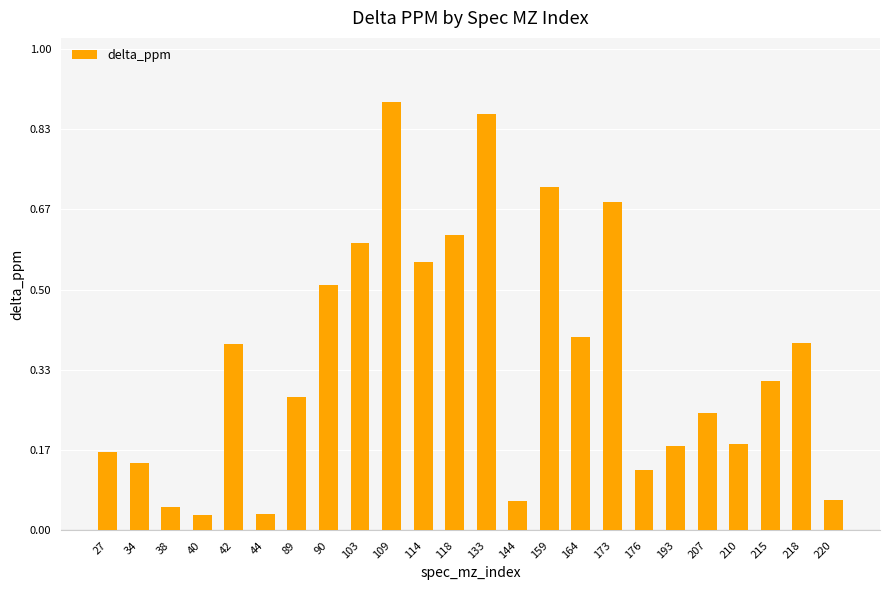

What is the difference between the second highest and second lowest values?

0.8